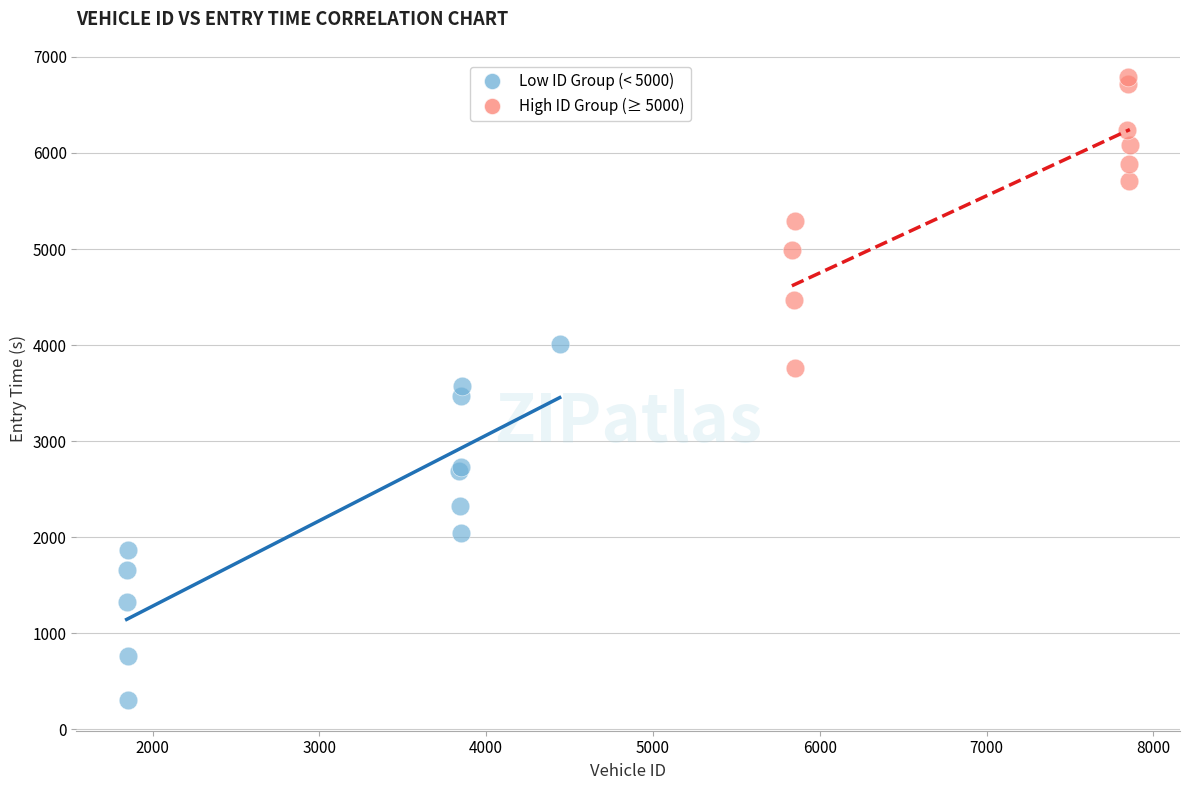

Which series has the widest spread of Y values?

Low ID Group (< 5000)